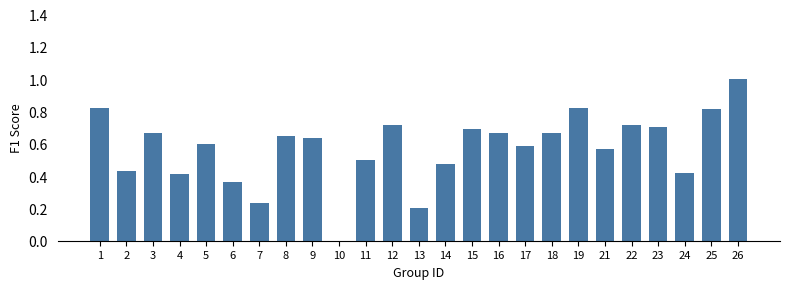

Which has a higher value, 24 or 6?

24